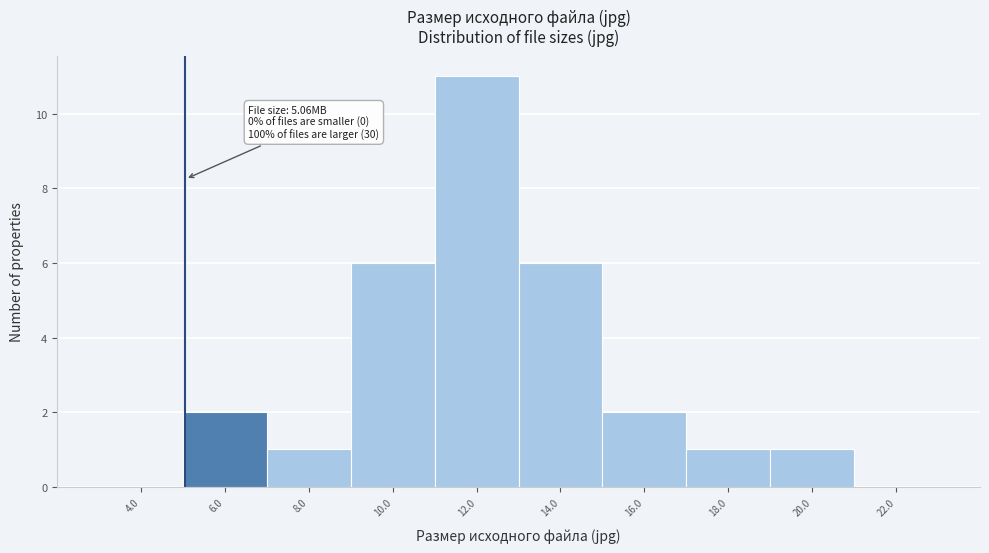

Over which range of the x-axis is the bar tallest?

11 to 13